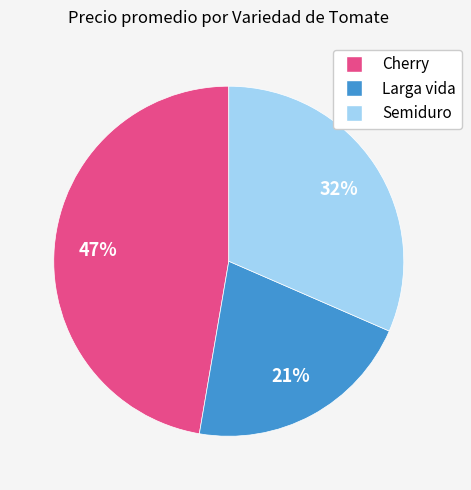

Does any single category account for the majority?

No